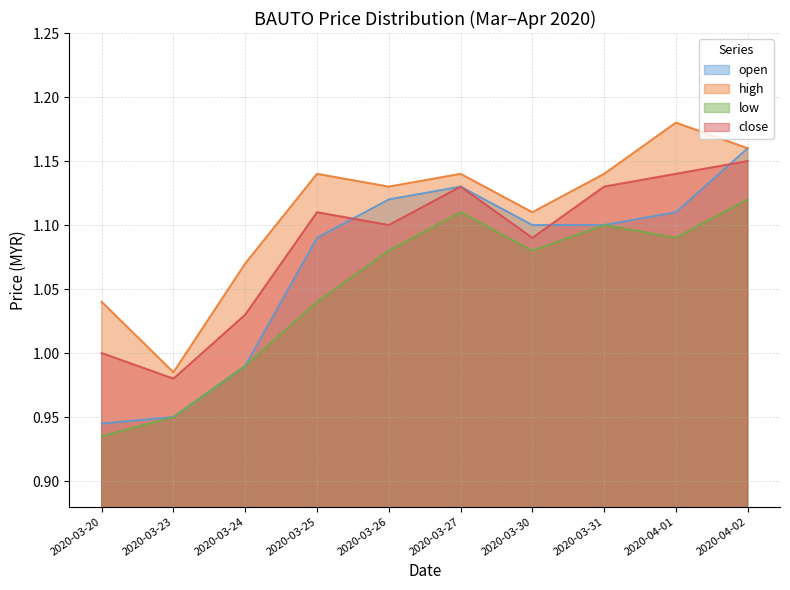

The value of close at 2020-04-02 is 1.1. True or false?

True